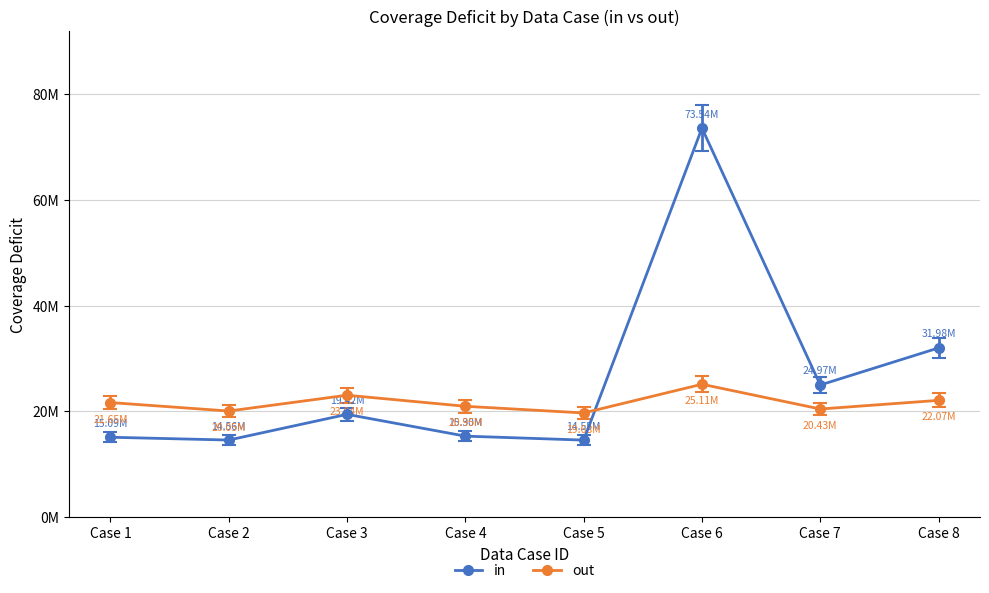

True or false: out and in intersect in this chart.

True